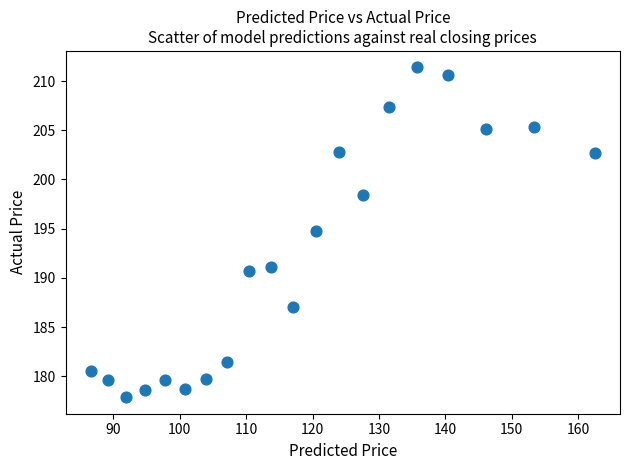

What Y value in the scatter plot is closest to 194?

194.8